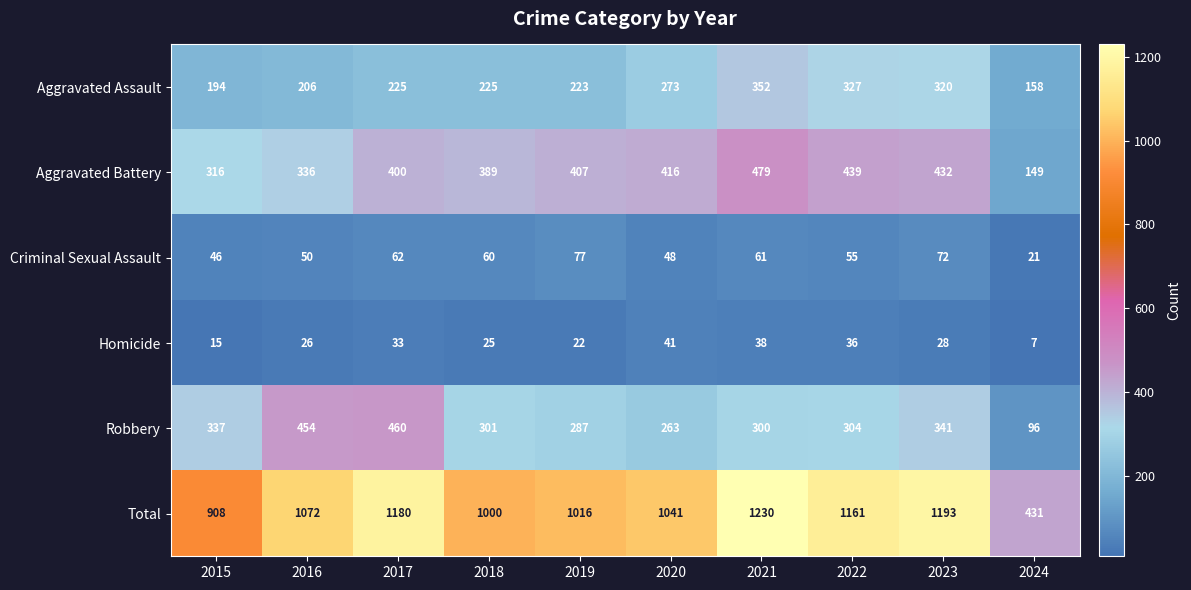

At which category does the chart reach its peak across all series?

2021